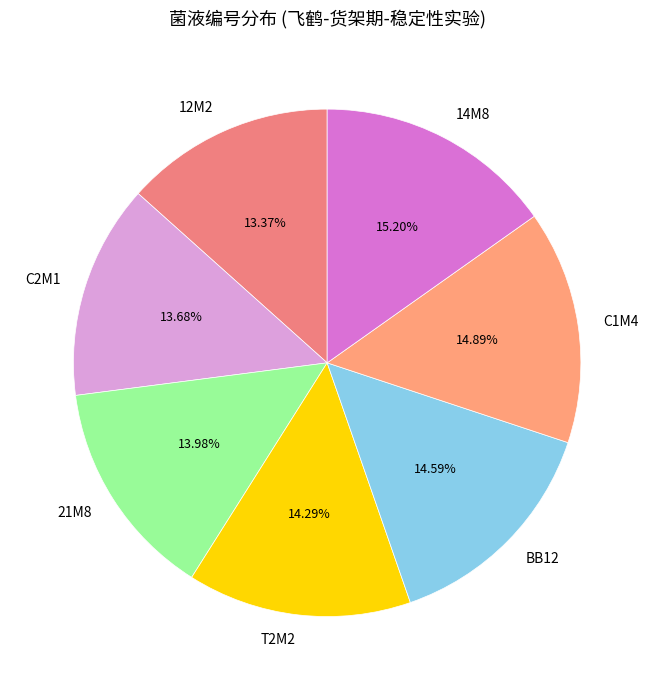

Which has a higher value, 14M8 or BB12?

14M8